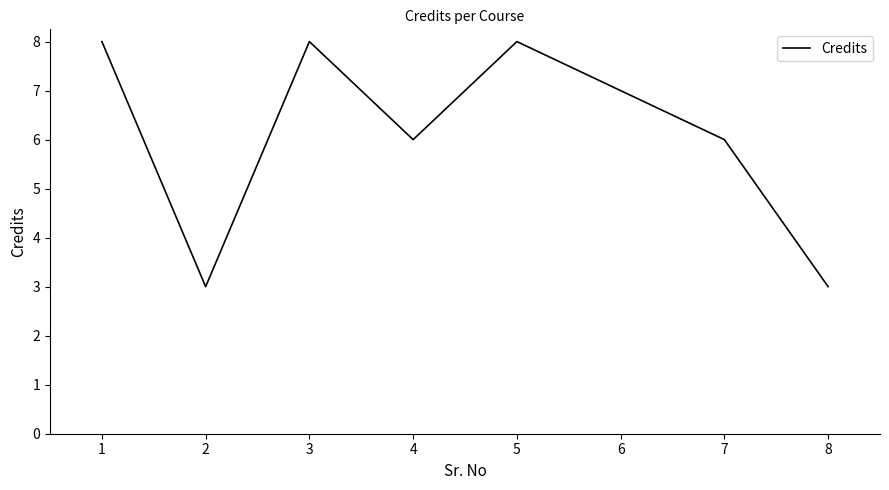

At which category does the data reach its first local peak?

3